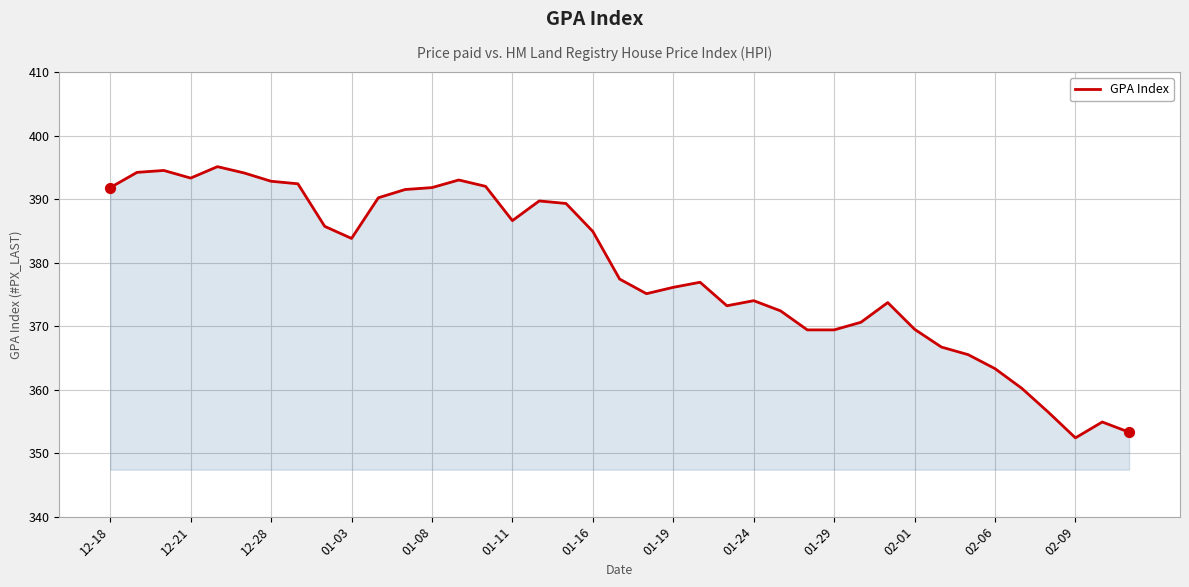

What is the difference between the maximum and minimum values?

42.7